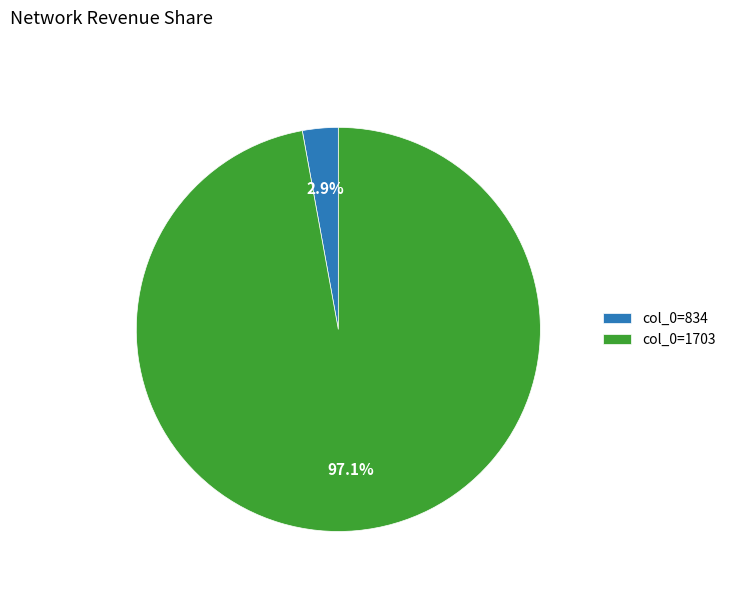

Is col_0=834 the majority of the pie?

No